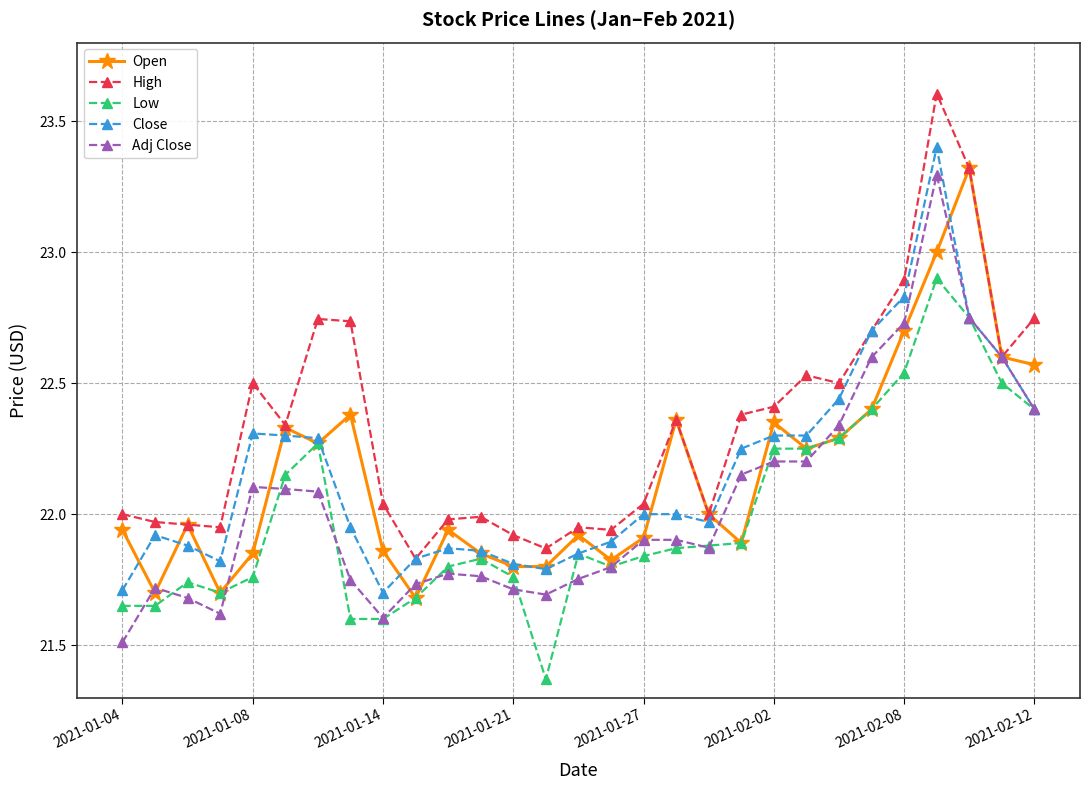

What is the value of the Open point at the 26th from the left?

23.0